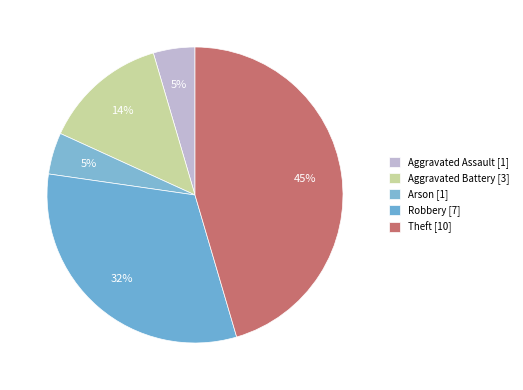

How many segments does this pie chart have?

5